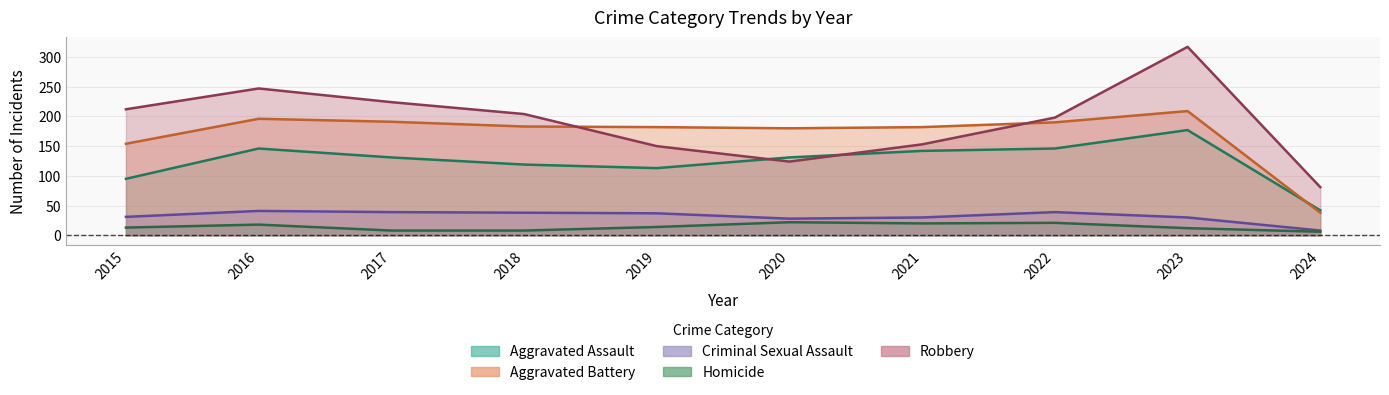

How many interior local valleys does the Criminal Sexual Assault series have?

1